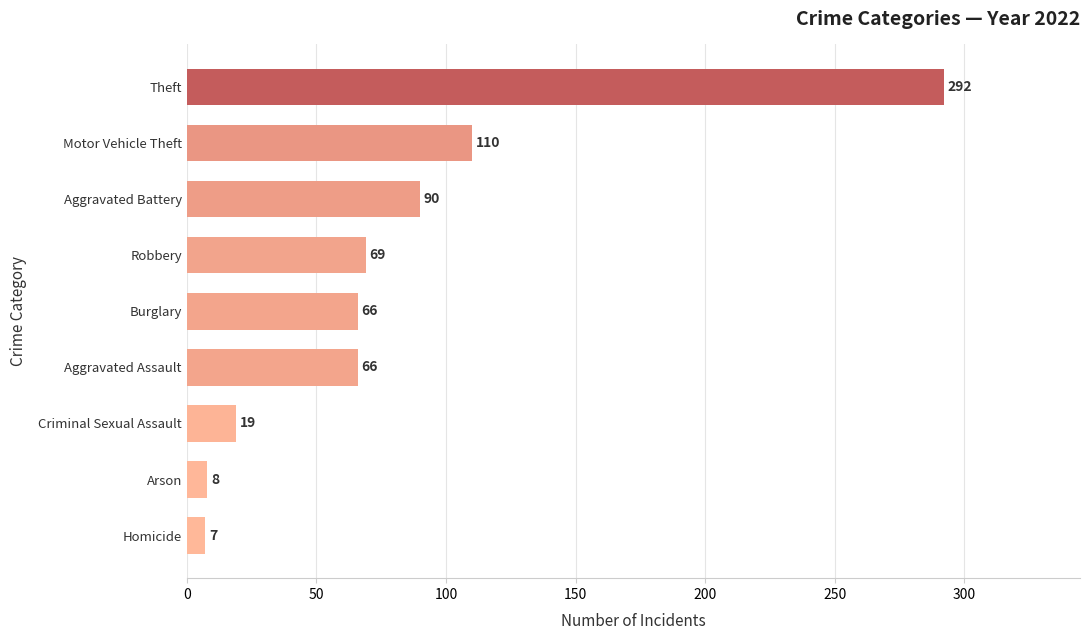

Is it true that the value at Criminal Sexual Assault is 19?

True